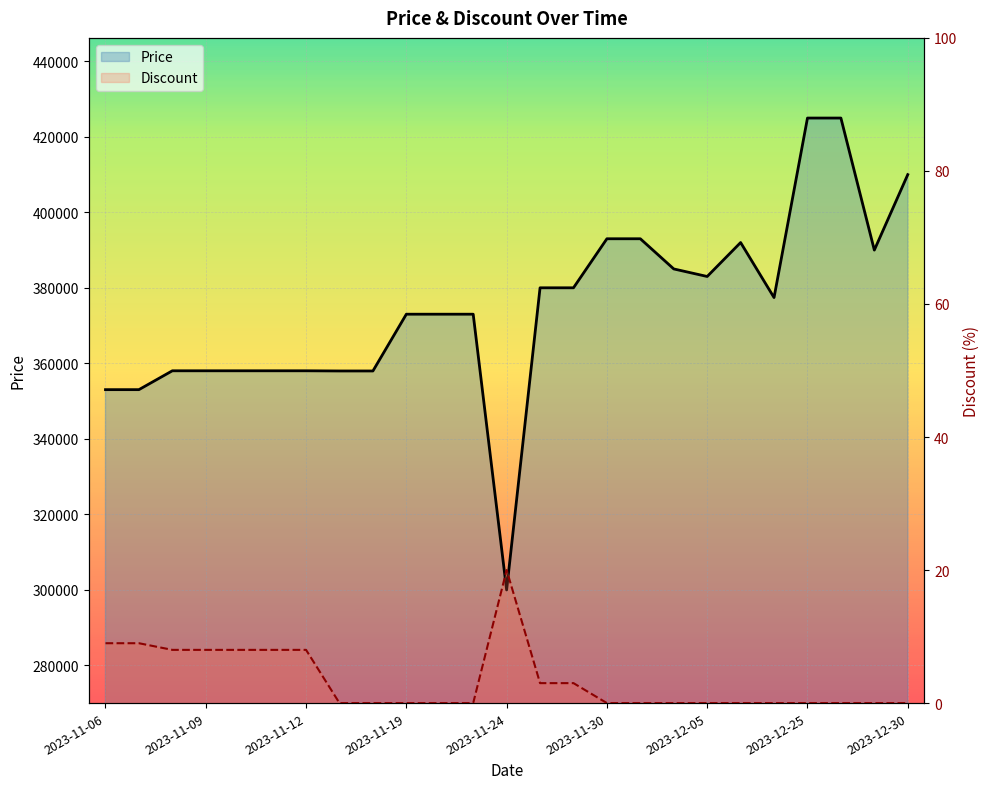

At how many categories does at least one series exceed 250437?

25